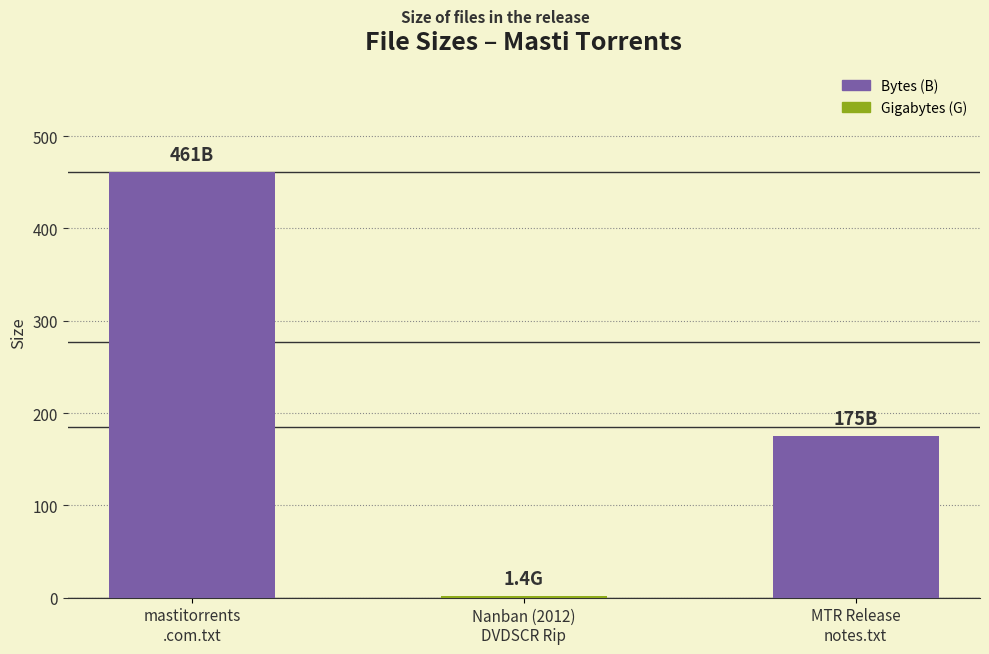

Are the bars horizontal?

No